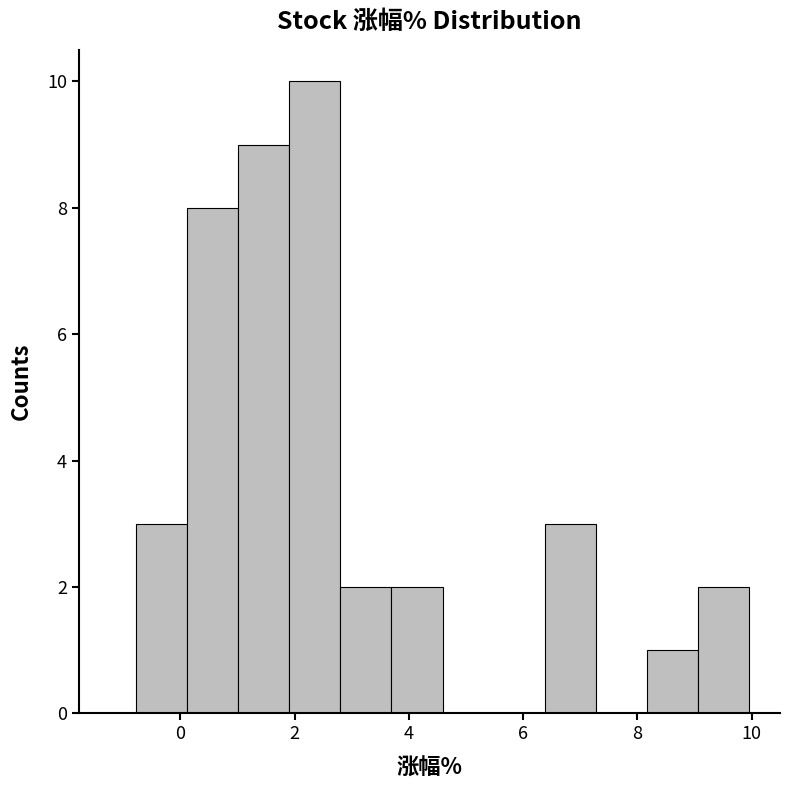

Over which range of the x-axis is the bar tallest?

2.0 to 2.8